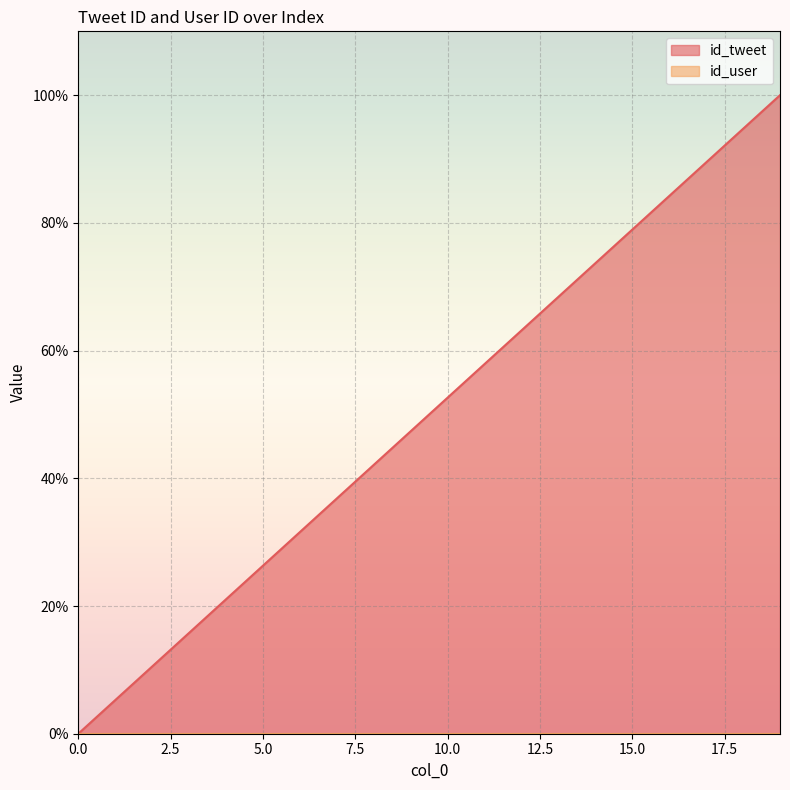

Does the chart display data point markers on the line(s)?

No